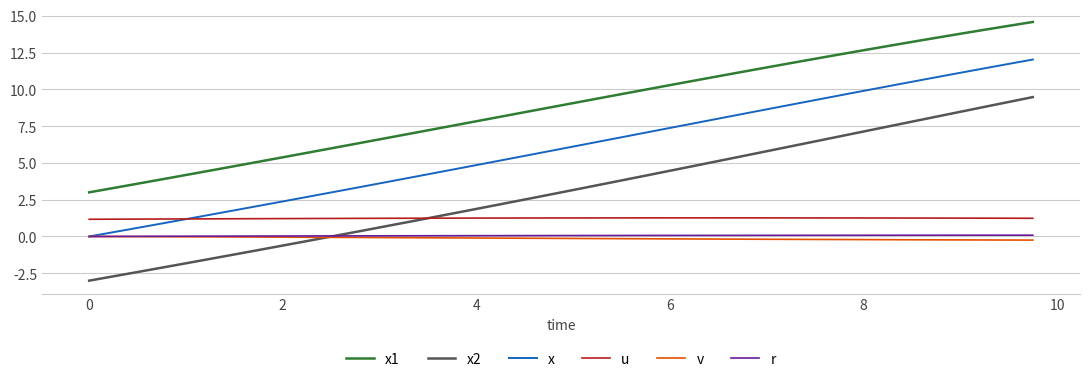

What is the sum of all r values?

2.3